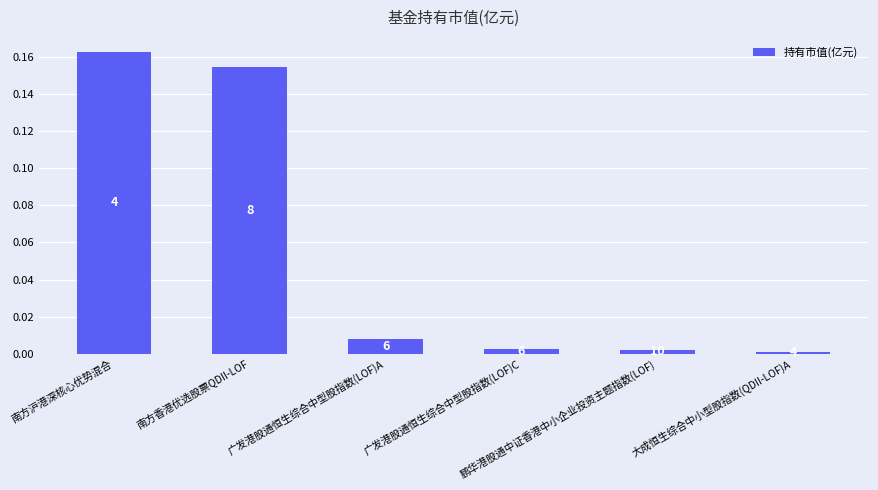

How many bars are there in total?

6